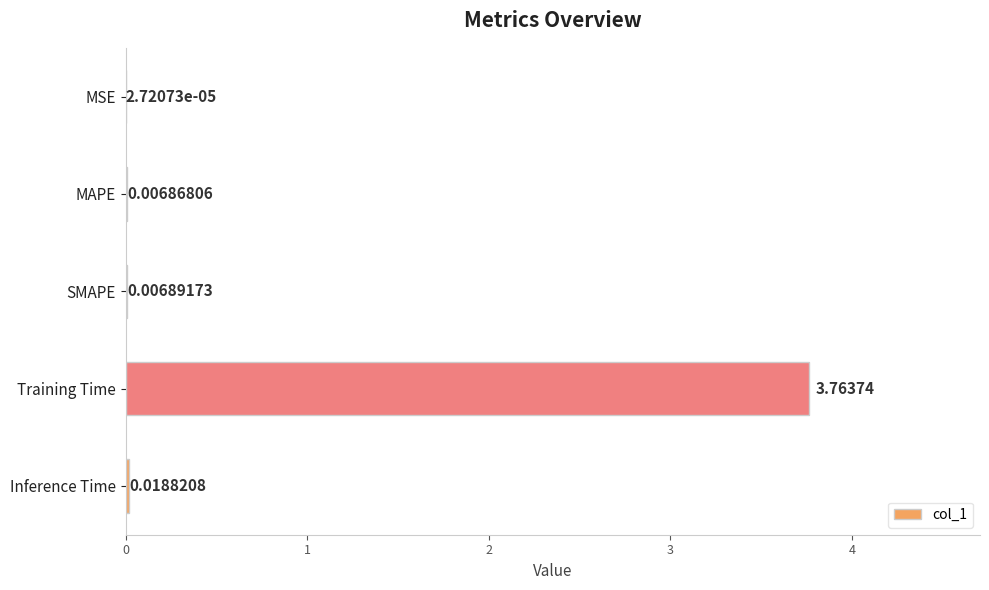

Between SMAPE and Inference Time, which is larger?

Inference Time